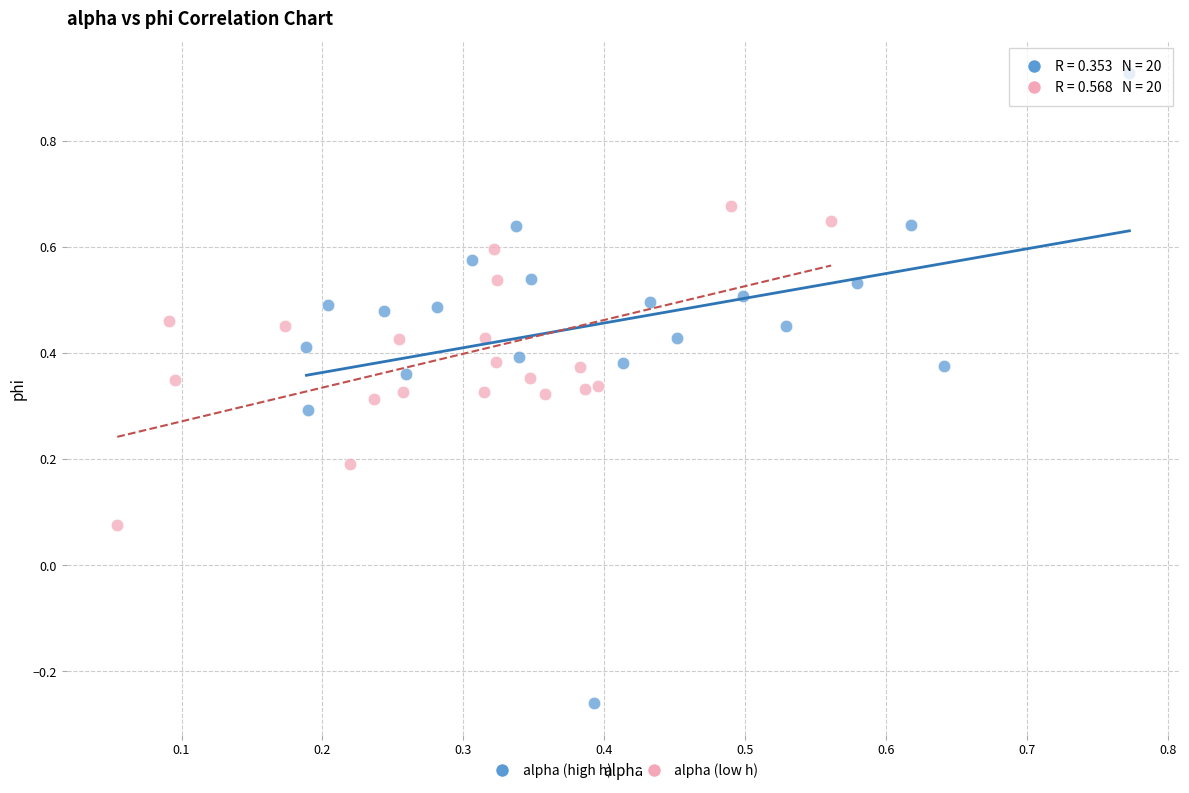

Which series contains the lowest Y value?

alpha (high h)